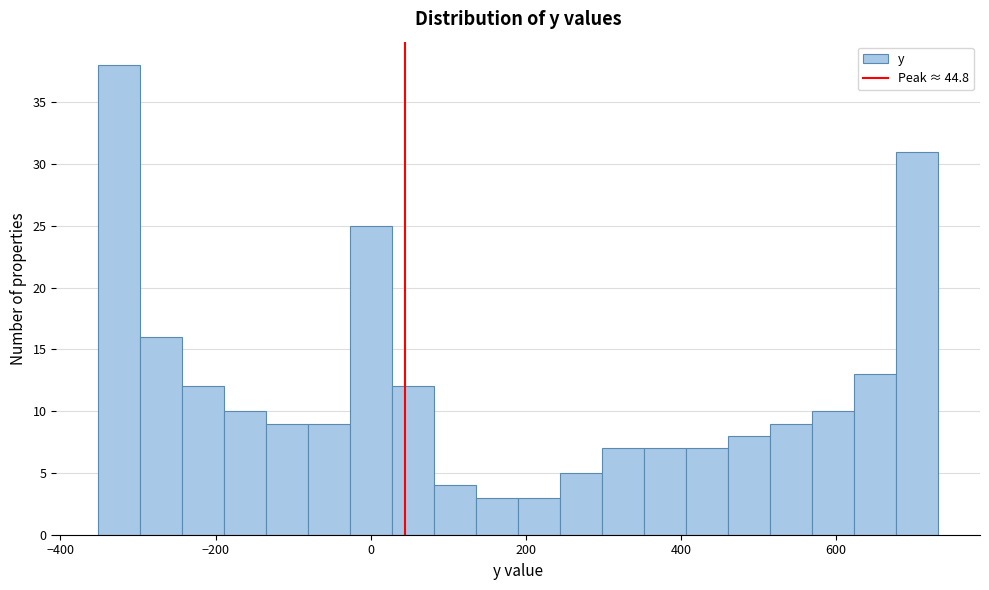

Around what value on the x-axis is the tallest bar? Give the approximate position of its centre, as read against the axis.

-320